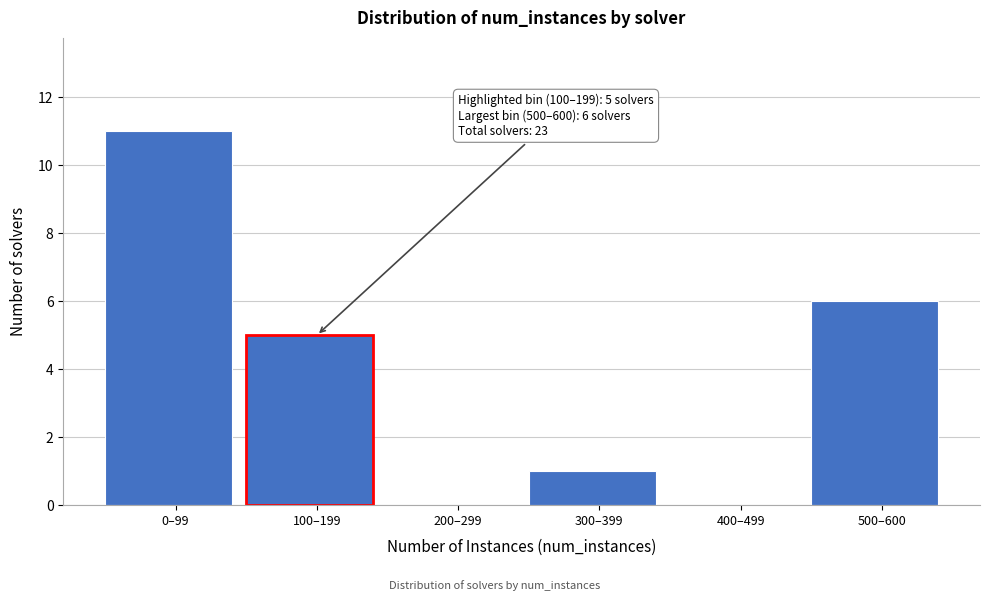

Reading left to right, transcribe all the data shown in this chart.

0–99=11	100–199=5	200–299=0	300–399=1	400–499=0	500–600=6